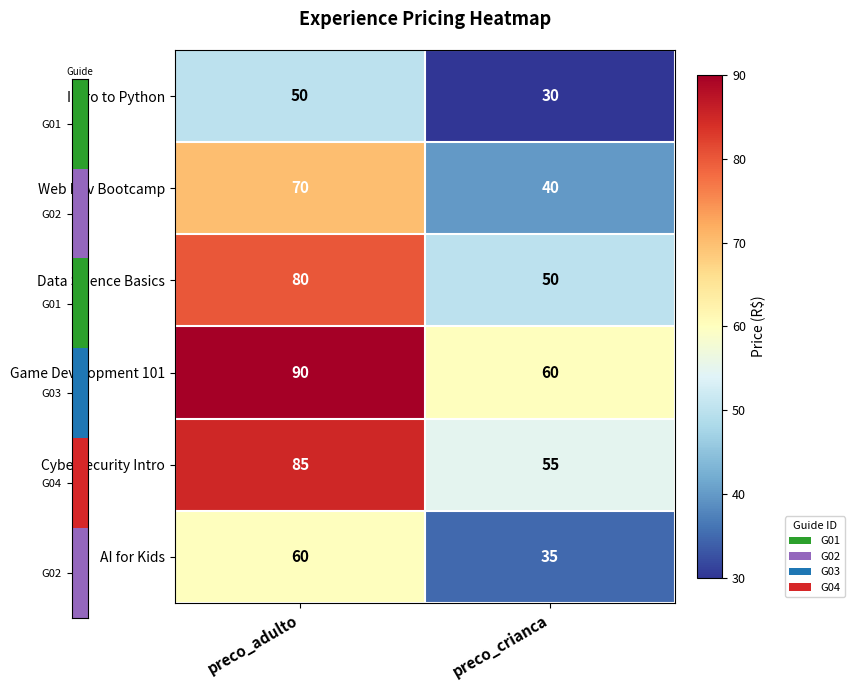

Read the Web Dev Bootcamp value at preco_crianca, to the nearest 5.

40